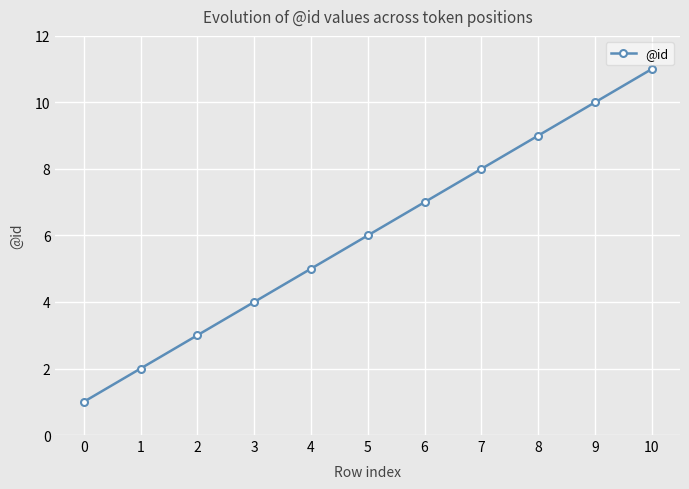

What is the value of the 3rd point from the left?

3